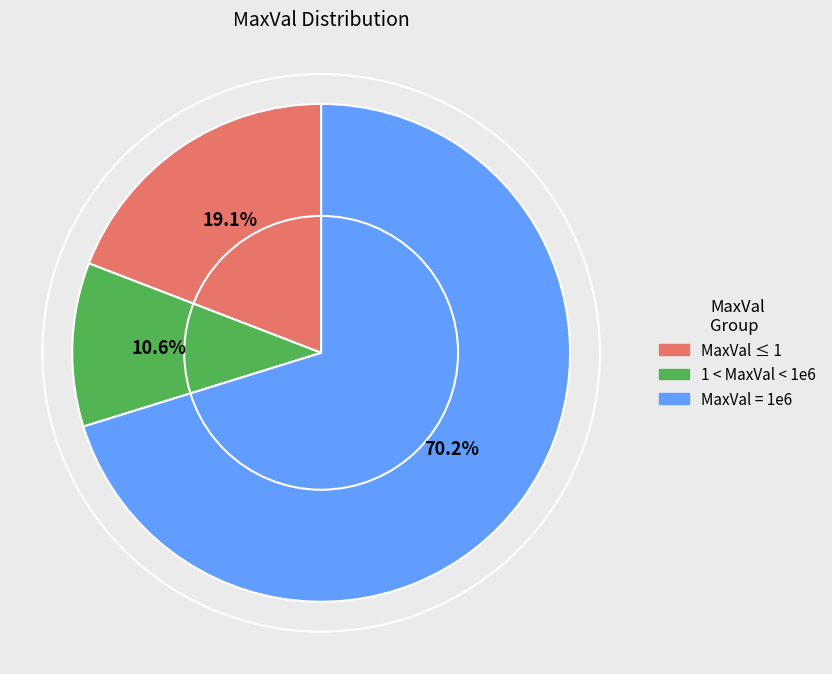

Between MaxVal ≤ 1 and 1 < MaxVal < 1e6, which is larger?

MaxVal ≤ 1